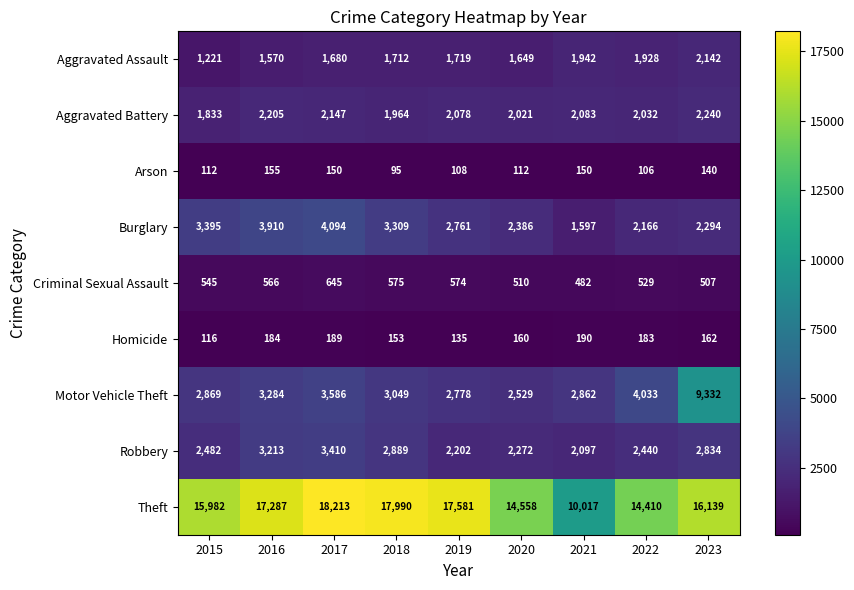

At which category does the chart reach its peak across all series?

2017